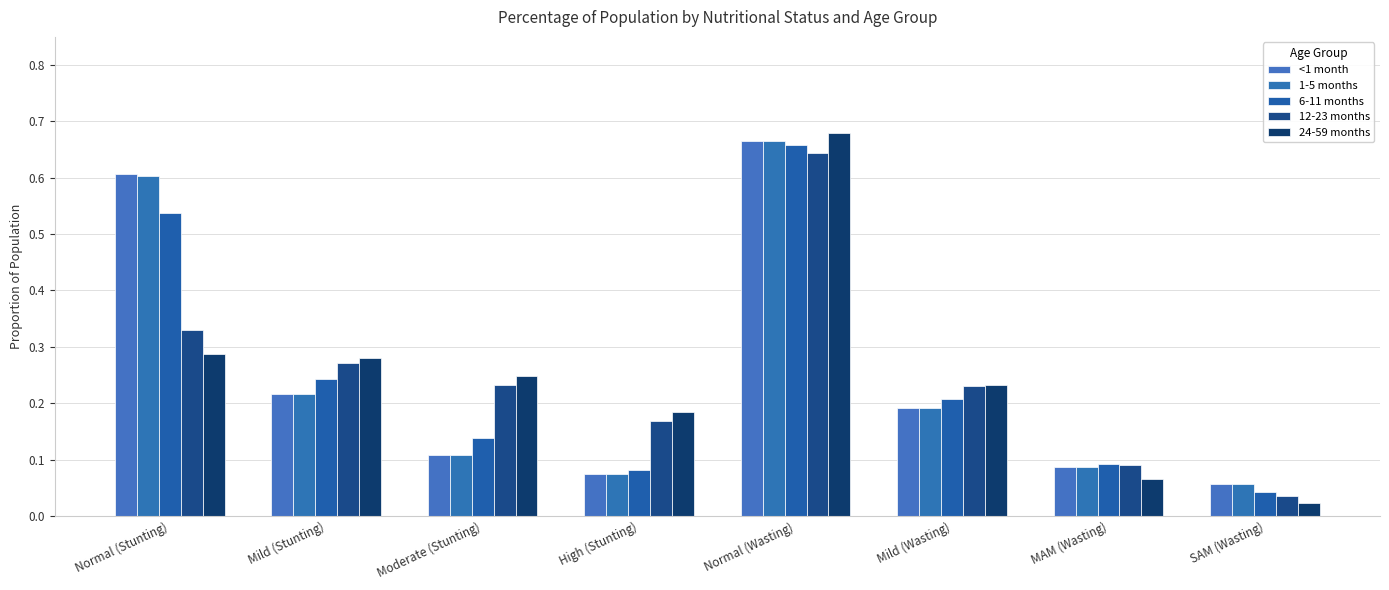

Reading right to left, list all the values displayed in this chart.

<1 month: 0.1	0.1	0.2	0.7	0.1	0.1	0.2	0.6
1-5 months: 0.1	0.1	0.2	0.7	0.1	0.1	0.2	0.6
6-11 months: 0.0	0.1	0.2	0.7	0.1	0.1	0.2	0.5
12-23 months: 0.0	0.1	0.2	0.6	0.2	0.2	0.3	0.3
24-59 months: 0.0	0.1	0.2	0.7	0.2	0.2	0.3	0.3